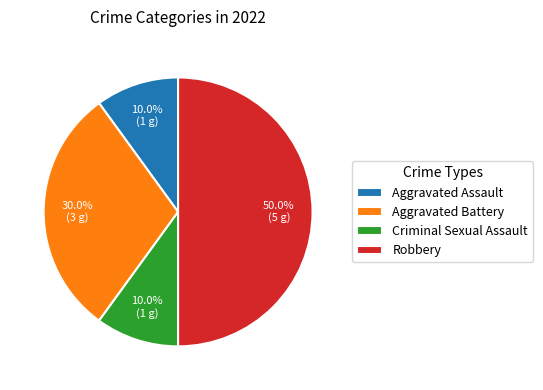

Does Aggravated Battery represent more than half of the total?

No